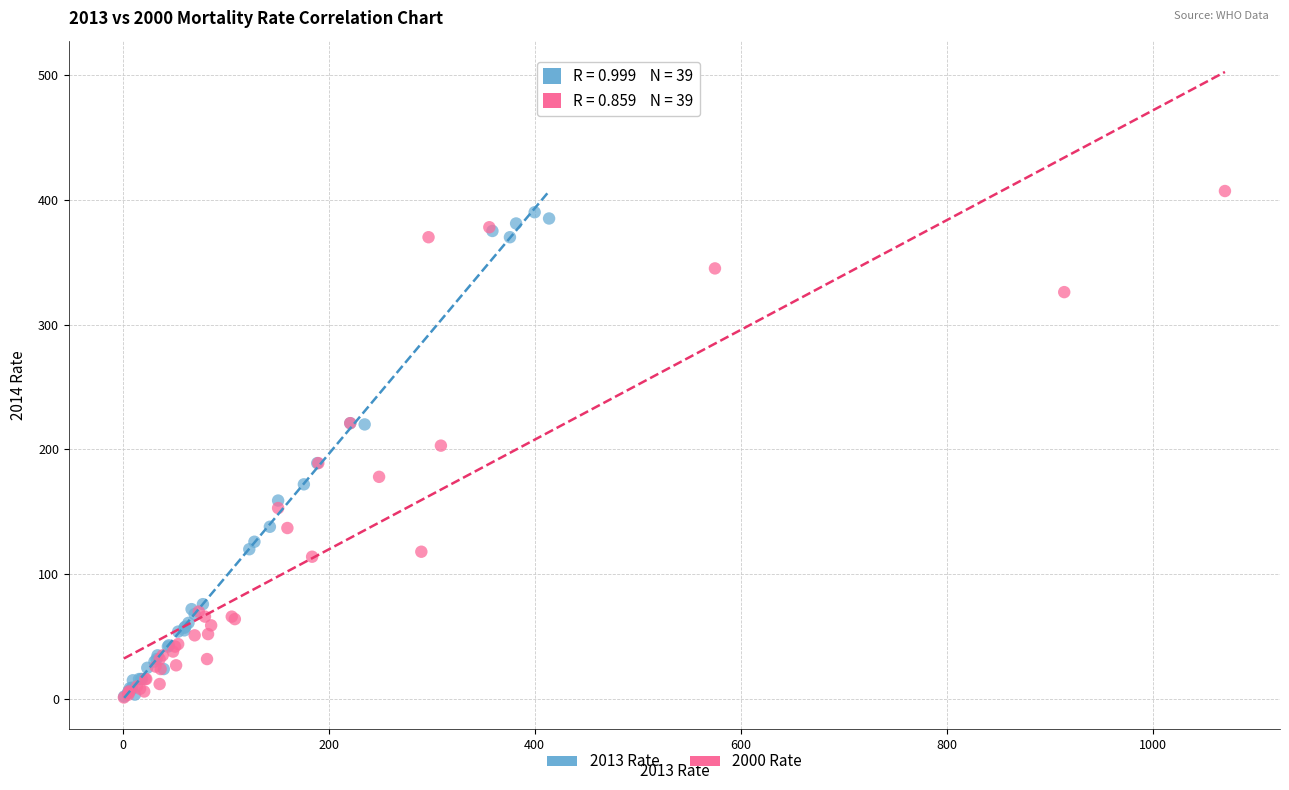

What are all the series names shown in the legend?

2013 Rate, 2000 Rate